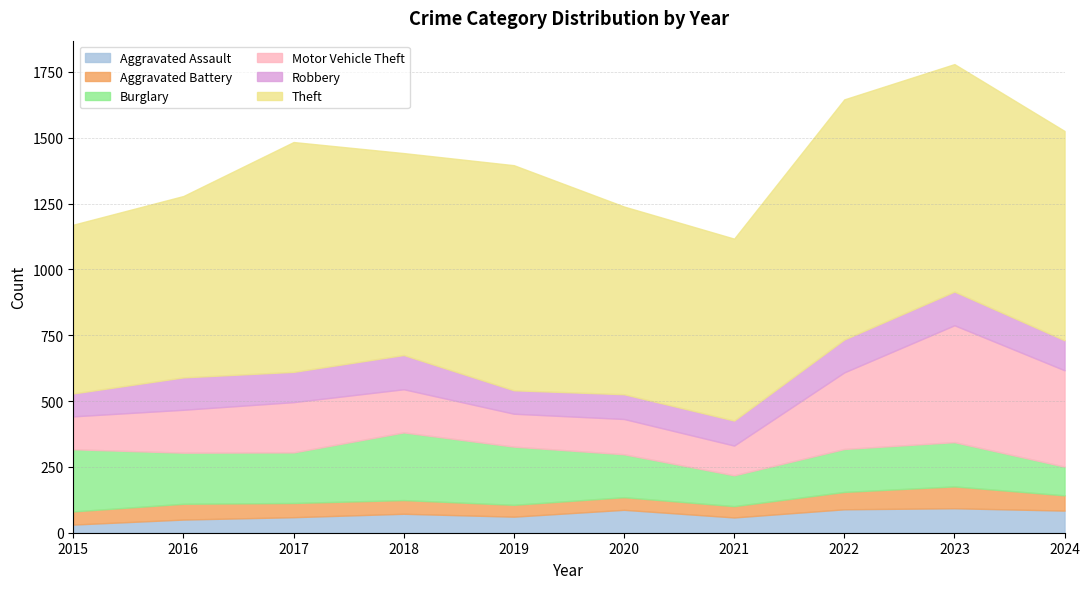

Rank the series by their maximum value, from highest to lowest.

Theft, Motor Vehicle Theft, Burglary, Robbery, Aggravated Assault, Aggravated Battery